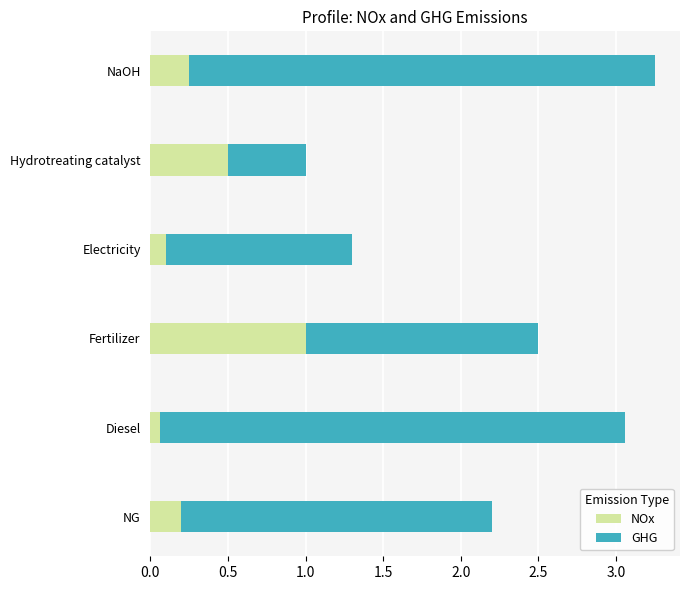

What are all the series names shown in the legend?

NOx, GHG